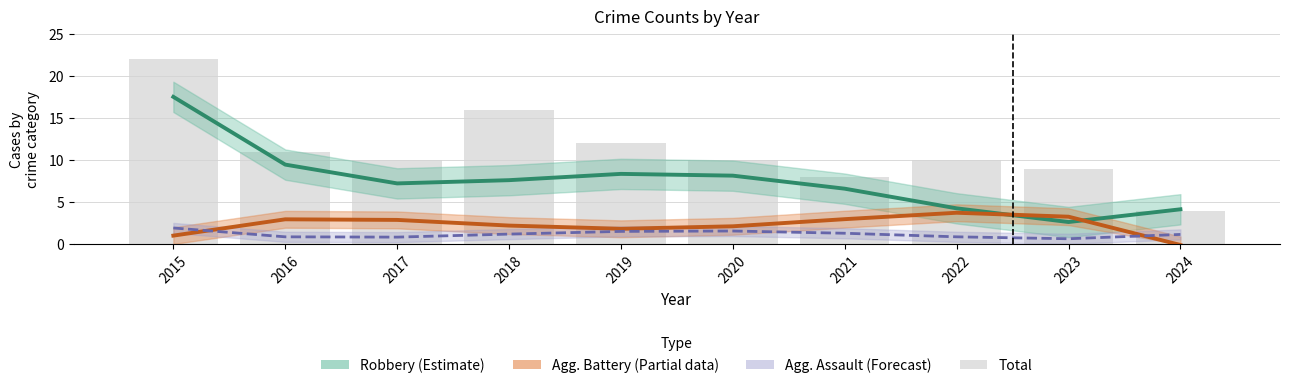

Reading left to right, extract all data points from this chart.

Robbery (Estimate): 2015=17.5	2016=9.5	2017=7.2	2018=7.6	2019=8.4	2020=8.2	2021=6.6	2022=4.3	2023=2.6	2024=4.2
Agg. Battery (Partial): 2015=1.0	2016=3.0	2017=2.9	2018=2.2	2019=1.8	2020=2.1	2021=3.0	2022=3.7	2023=3.3	2024=-0.1
Agg. Assault (Forecast): 2015=1.9	2016=0.9	2017=0.8	2018=1.2	2019=1.5	2020=1.6	2021=1.3	2022=0.9	2023=0.7	2024=1.2
Total: 2015=22.0	2016=11.0	2017=10.0	2018=16.0	2019=12.0	2020=10.0	2021=8.0	2022=10.0	2023=9.0	2024=4.0